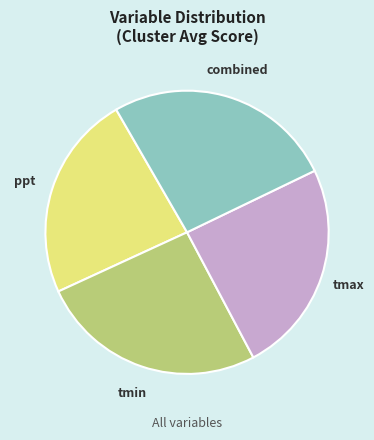

Which slice is the smallest?

ppt